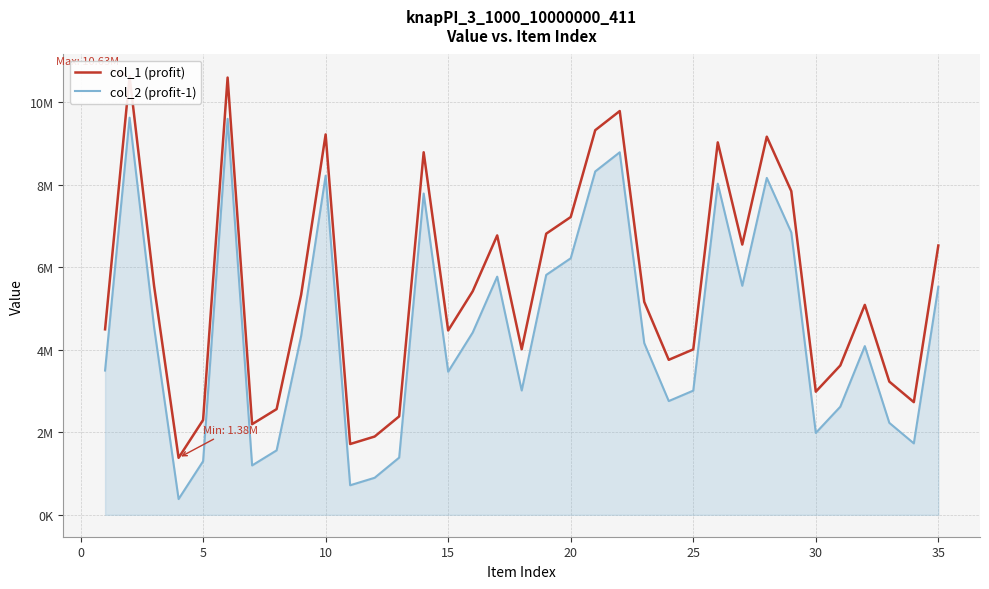

True or false: col_1 (profit) has a value of 15086048 at 25.

False